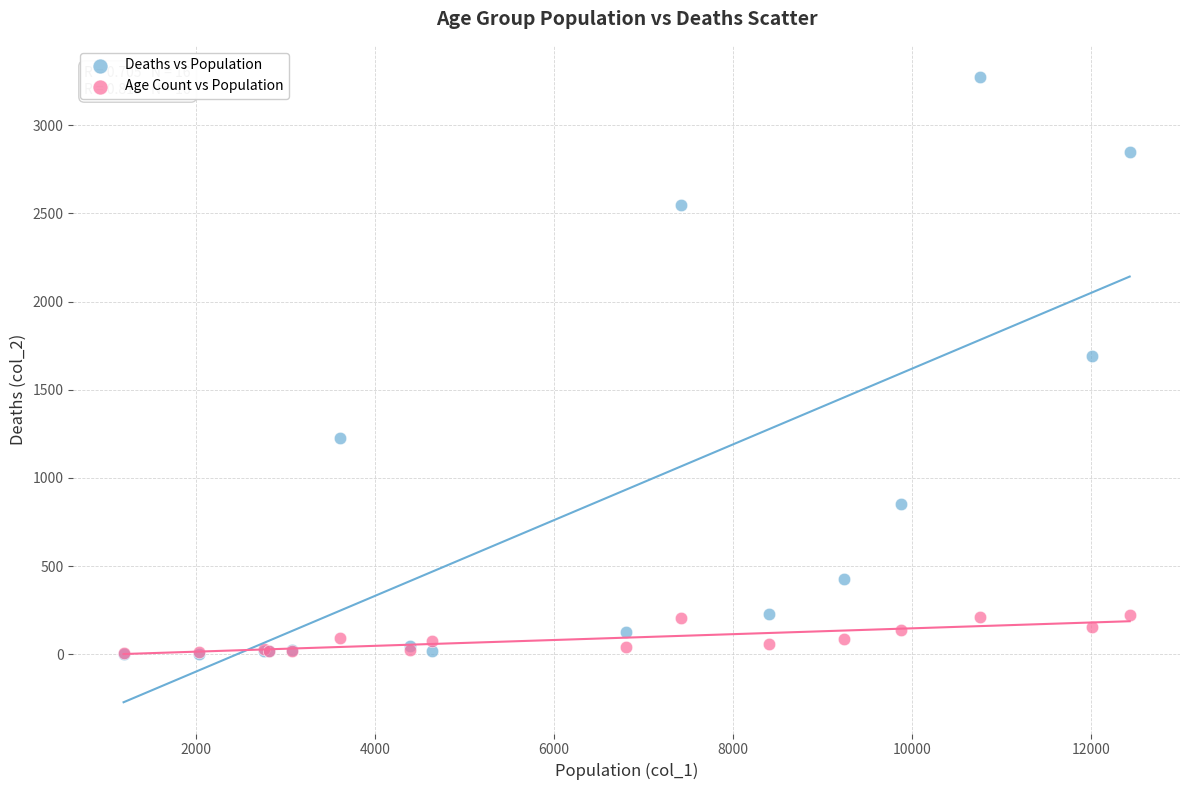

Across all series, what Y value is closest to 1638?

1690